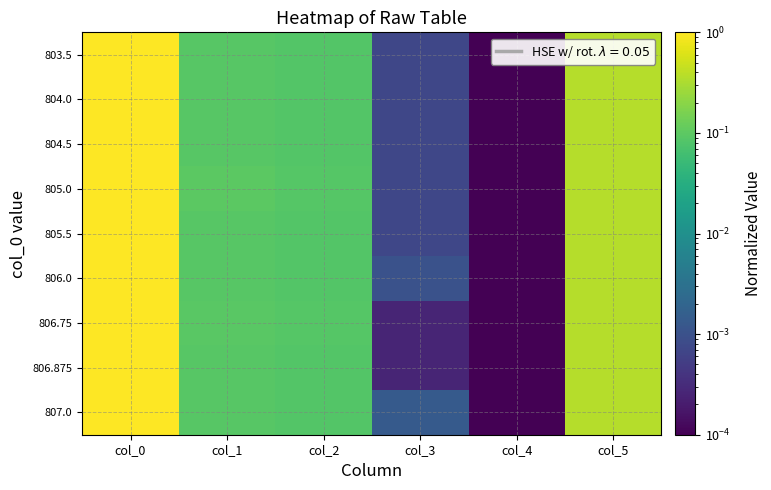

At which category does the chart reach its minimum across all series?

col_4